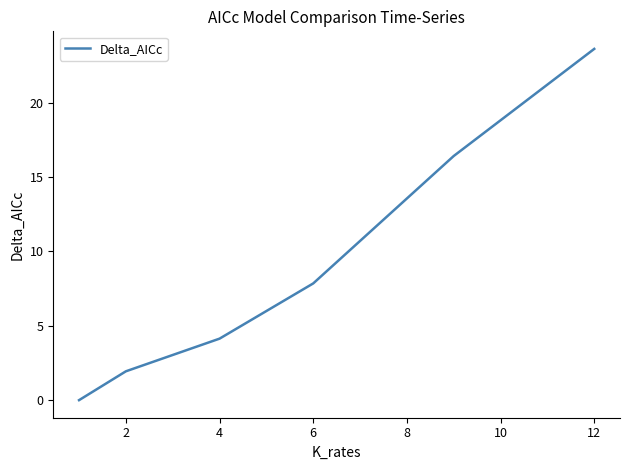

What is the difference between the maximum and minimum values?

23.6